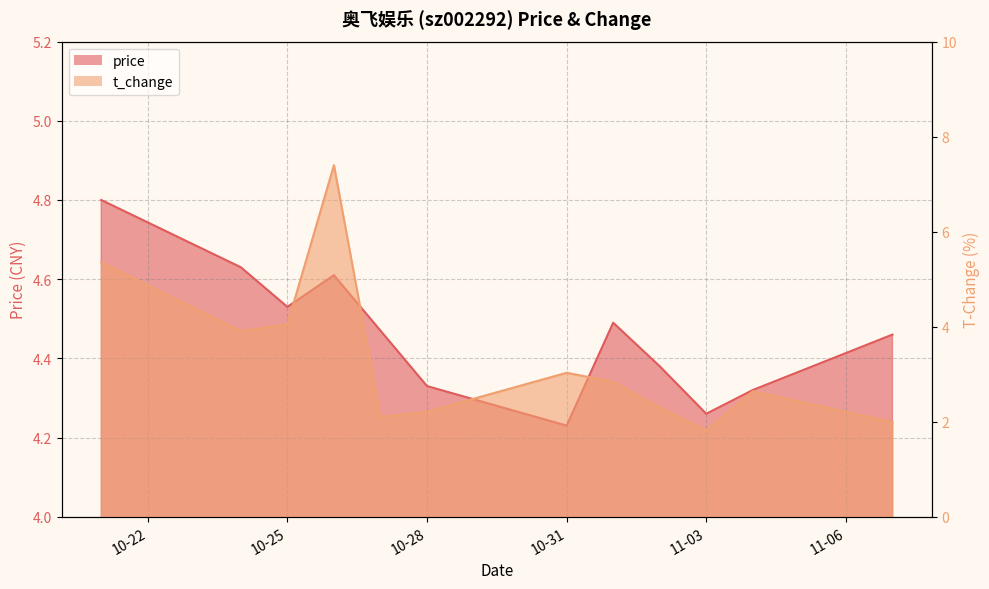

At 2022-11-07, list the series in order from smallest to largest.

t_change, price